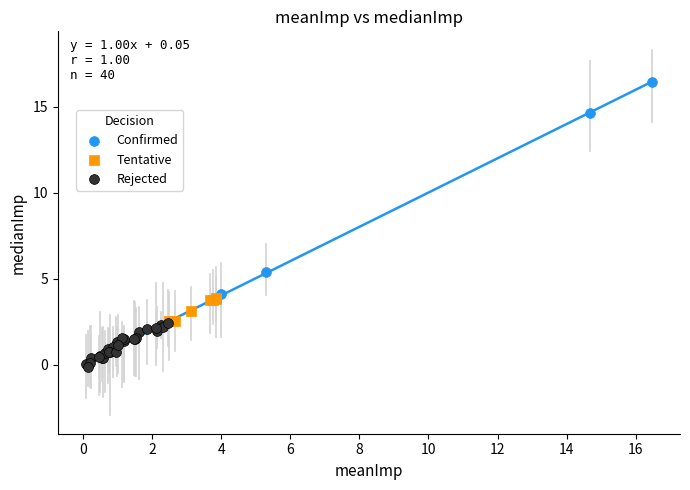

Which series reaches the minimum Y coordinate?

Rejected